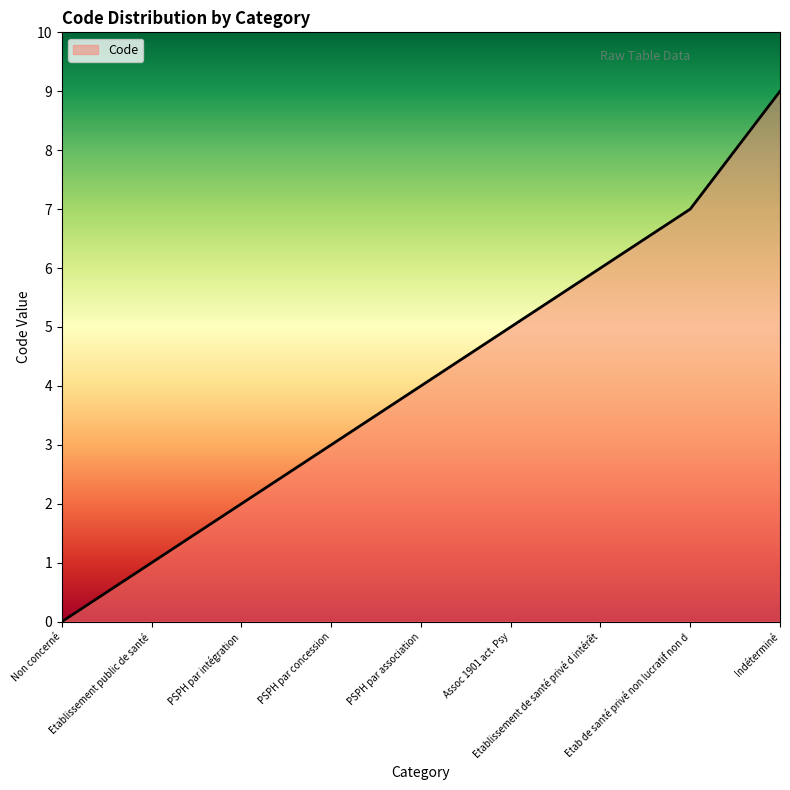

Reading right to left, what are all the values shown in this chart?

9	7	6	5	4	3	2	1	0